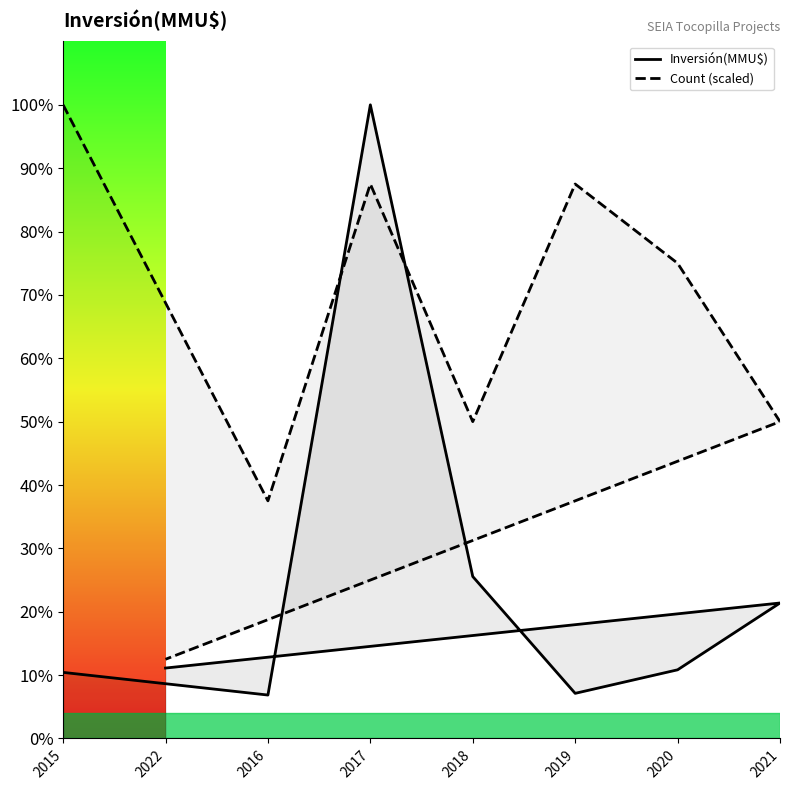

Reading right to left, extract all data points from this chart.

Inversión(MMU$): 2022=60000.0	2021=115440.0	2020=58500.0	2019=38445.0	2018=138000.0	2017=539961.0	2016=37000.0	2015=56303.0
Count (scaled): 2022=67495.1	2021=269980.5	2020=404970.8	2019=472465.9	2018=269980.5	2017=472465.9	2016=202485.4	2015=539961.0